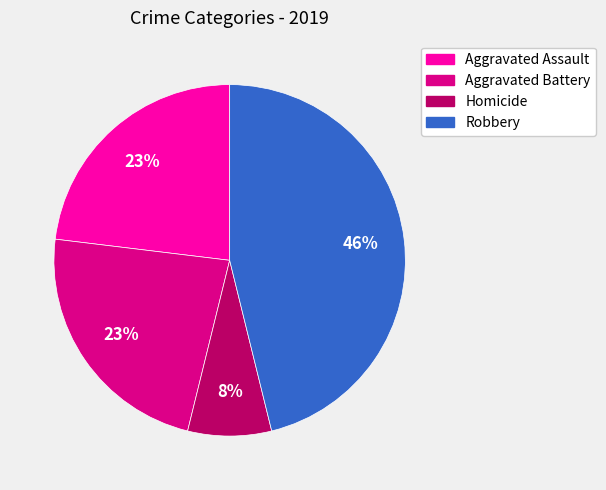

To the nearest percent, what percentage of the pie is Homicide?

8%